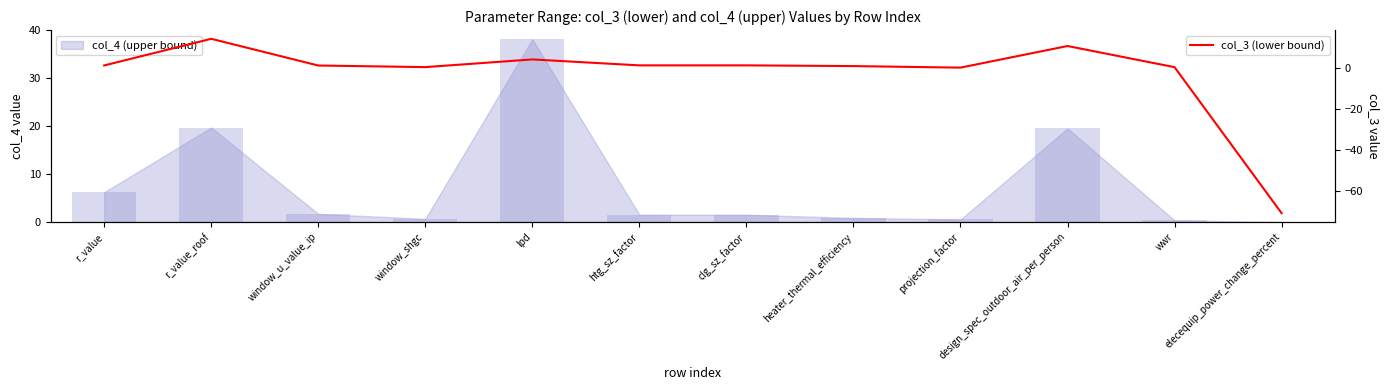

How many values are below 1?

5